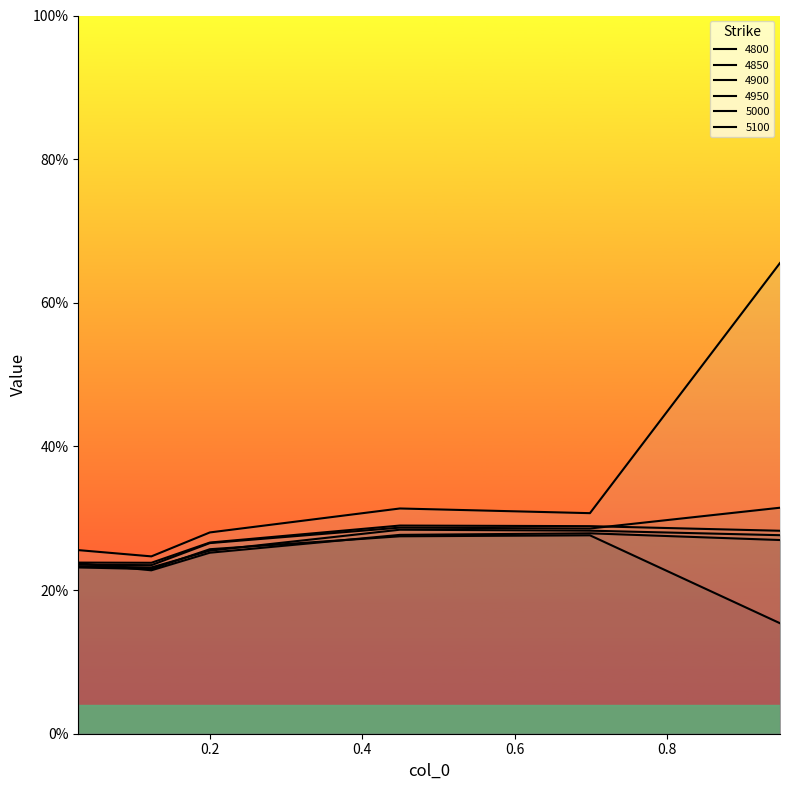

Rank the series at 0.0273972602739726 from lowest to highest value.

4850, 4900, 4950, 4800, 5000, 5100